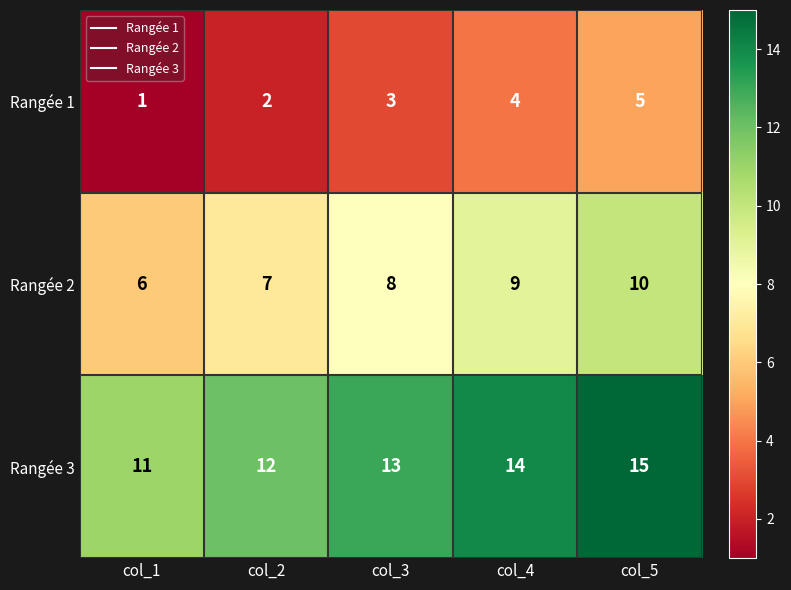

What is the sum of the Rangée 2 values at col_5 and col_2?

17